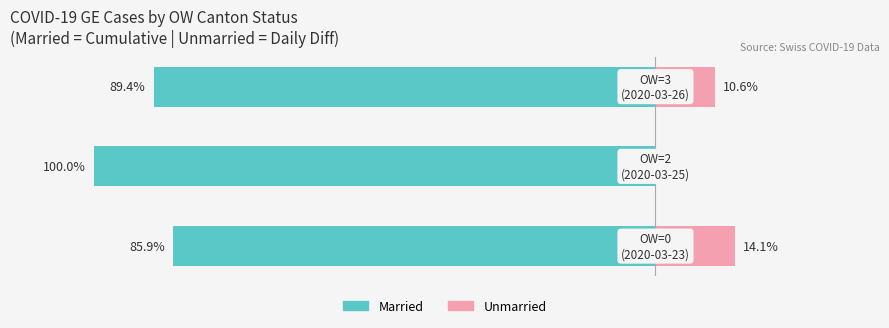

Reading left to right, transcribe all the data shown in this chart.

Married: −120=-85.9	−100=-100.0	−80=-89.4
Unmarried: −120=14.1	−100=0.0	−80=10.6